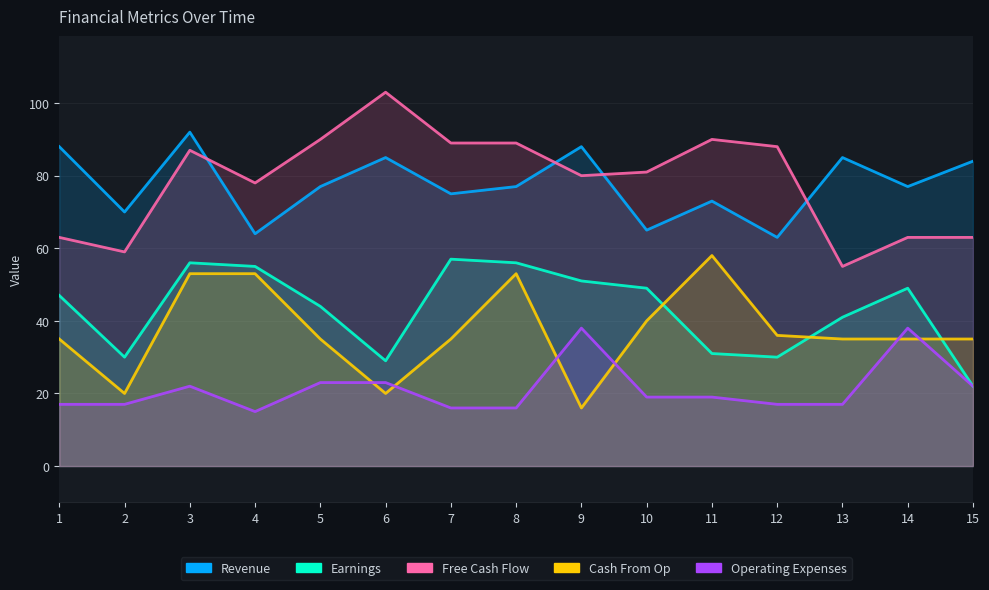

Rank the categories by Free Cash Flow value from lowest to highest.

13, 2, 1, 14, 15, 4, 9, 10, 3, 12, 7, 8, 5, 11, 6